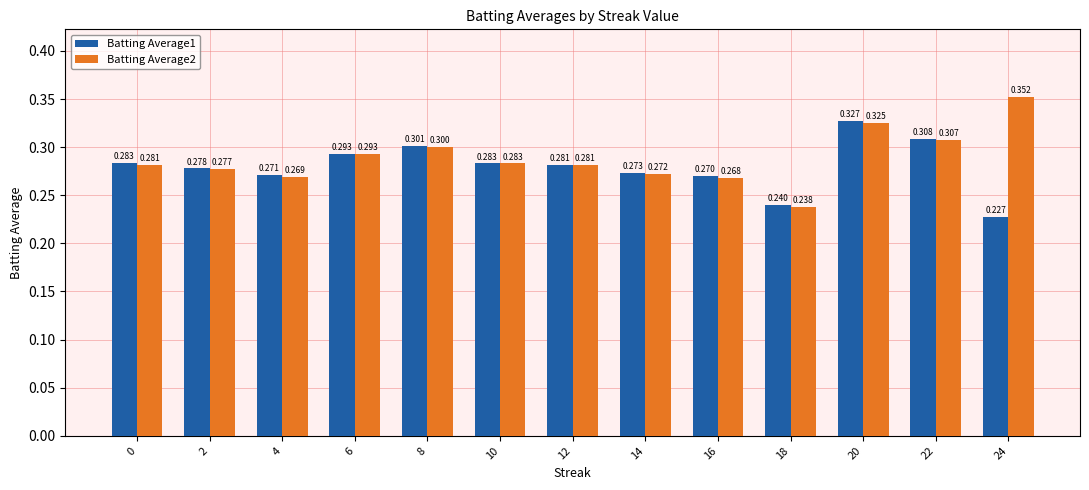

Is the value of Batting Average1 at 24 greater than the value of Batting Average2 at 6?

No